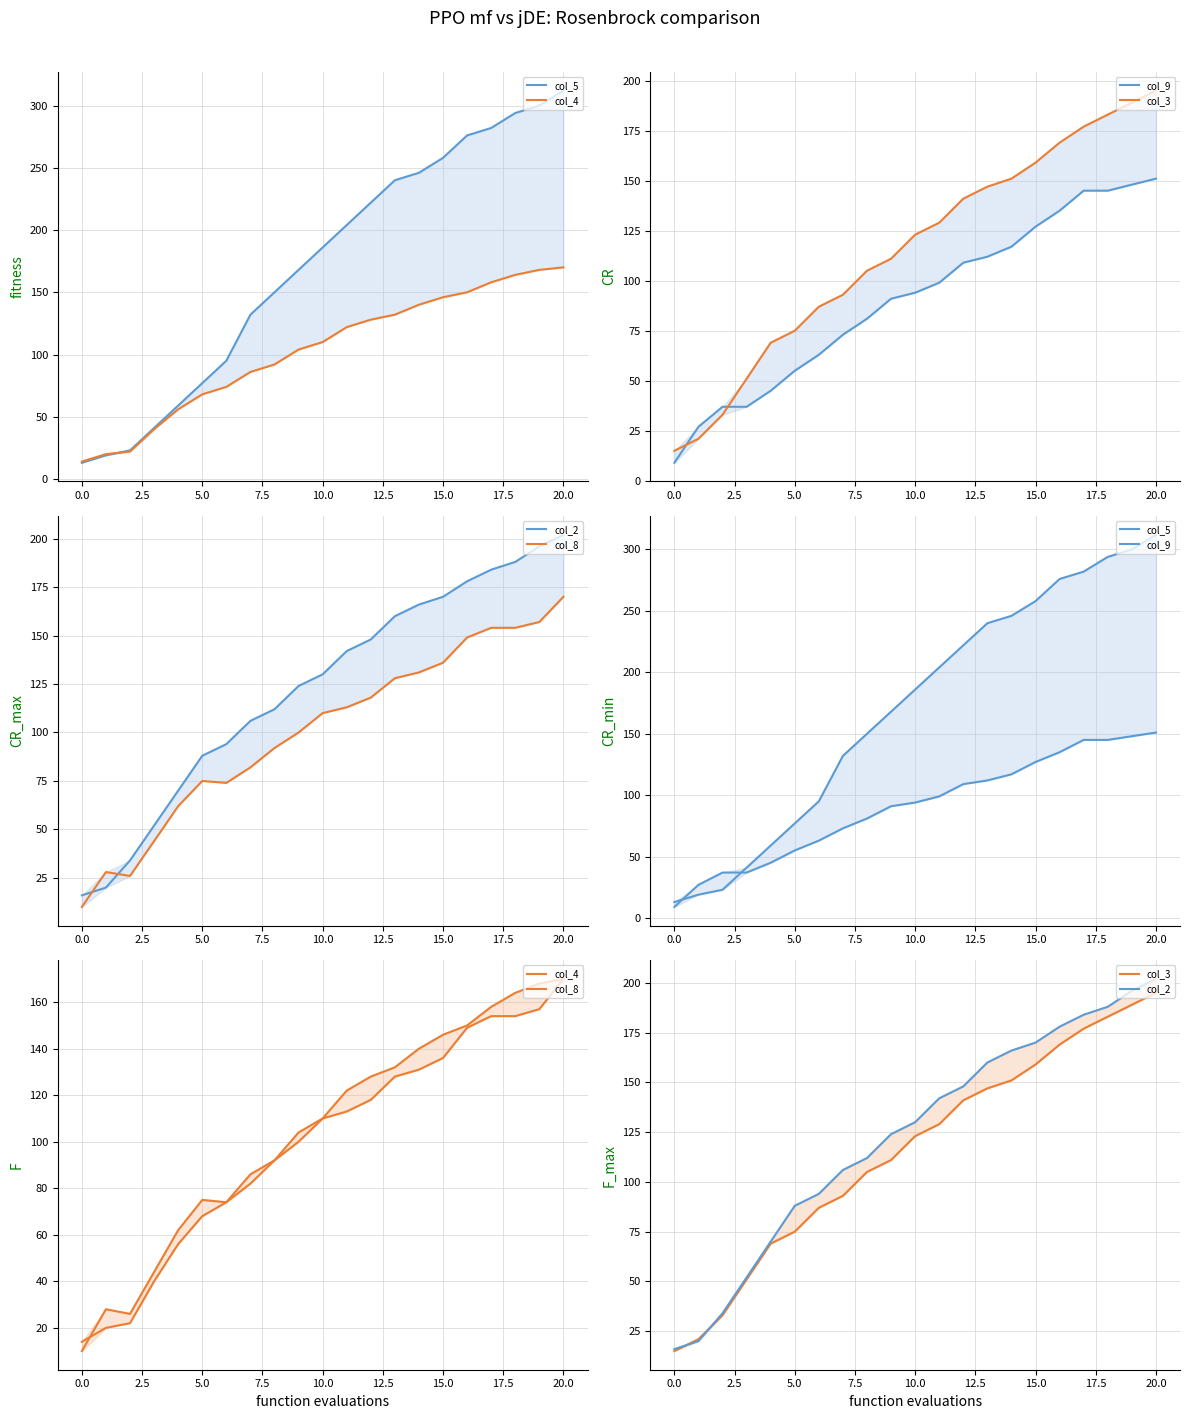

True or false: col_8 and col_3 cross at least once.

True